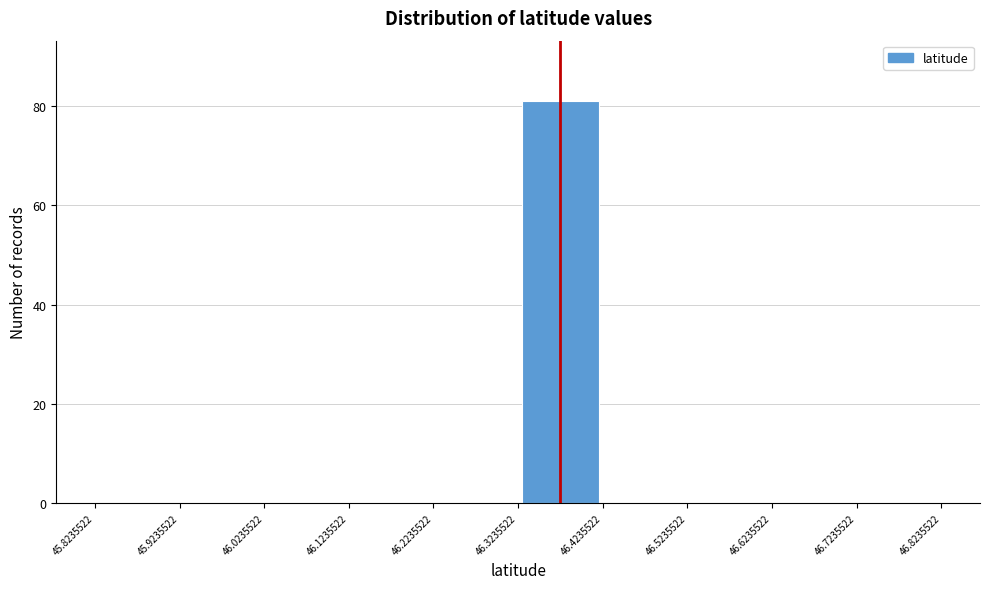

How tall is the bar that spans 46.3235522 to 46.4235522 on the x-axis? The values are not printed on the chart, so give them approximately, as read against the axis.

82